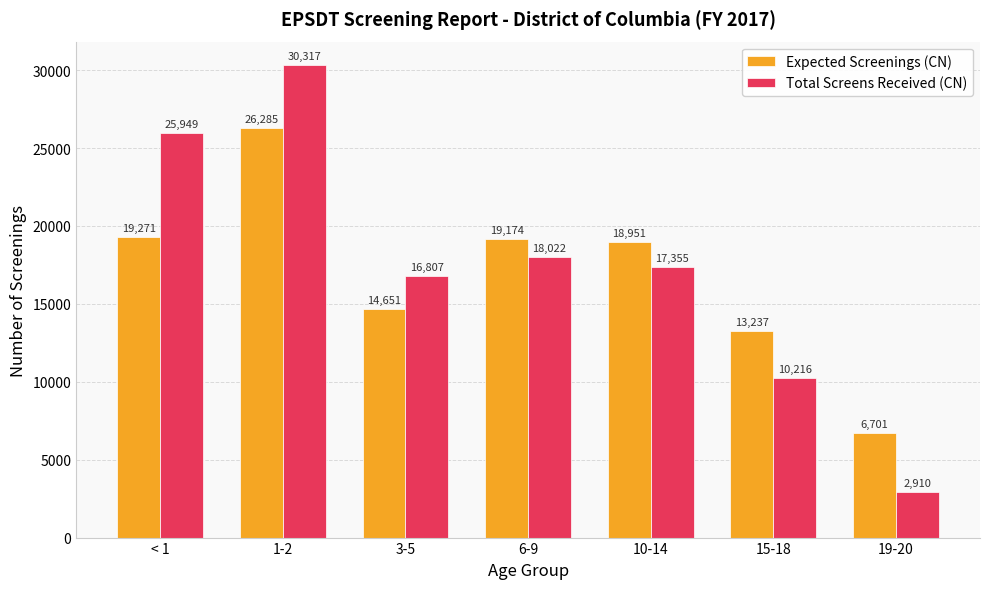

What position from the right is 10-14?

3